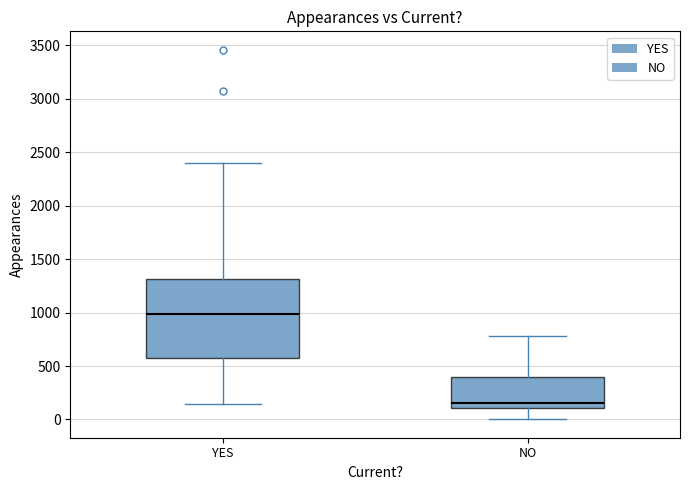

Reading left to right, read every box against the y-axis: the position of its median line, the range the box covers, and the ends of its whiskers. The values are not printed on the chart, so give them approximately, as read against the axis.

YES: median 1000, box 550 to 1300, whiskers 150 to 2400
NO: median 150, box 100 to 400, whiskers 0 to 800